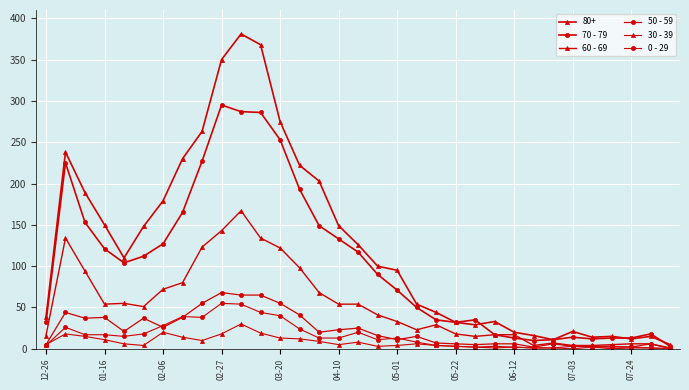

How many data points in 0 - 29 are less than 13?

16